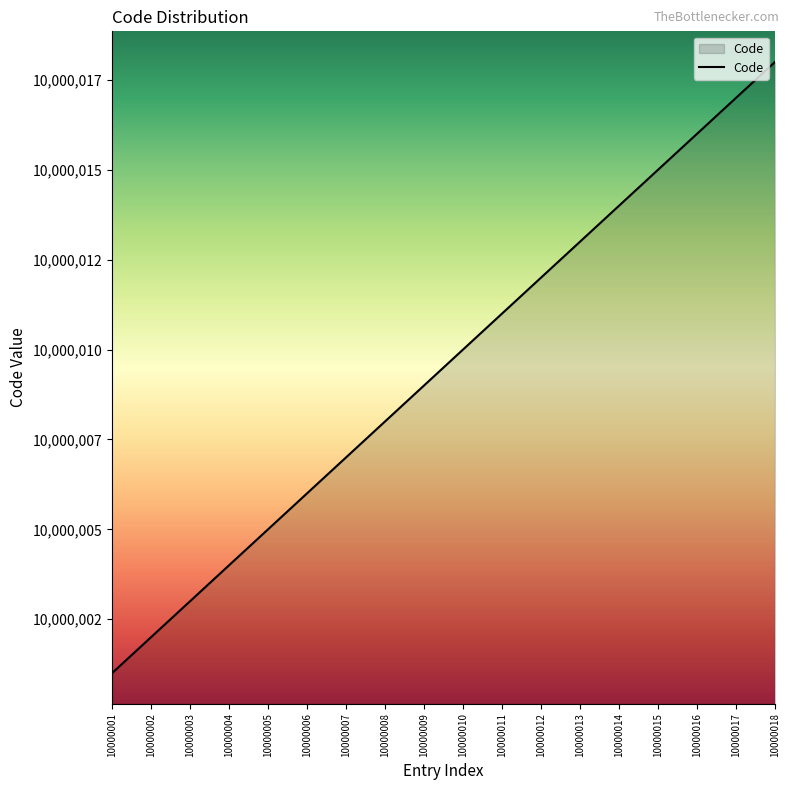

What is the difference between the values at 10000014 and 10000003?

11